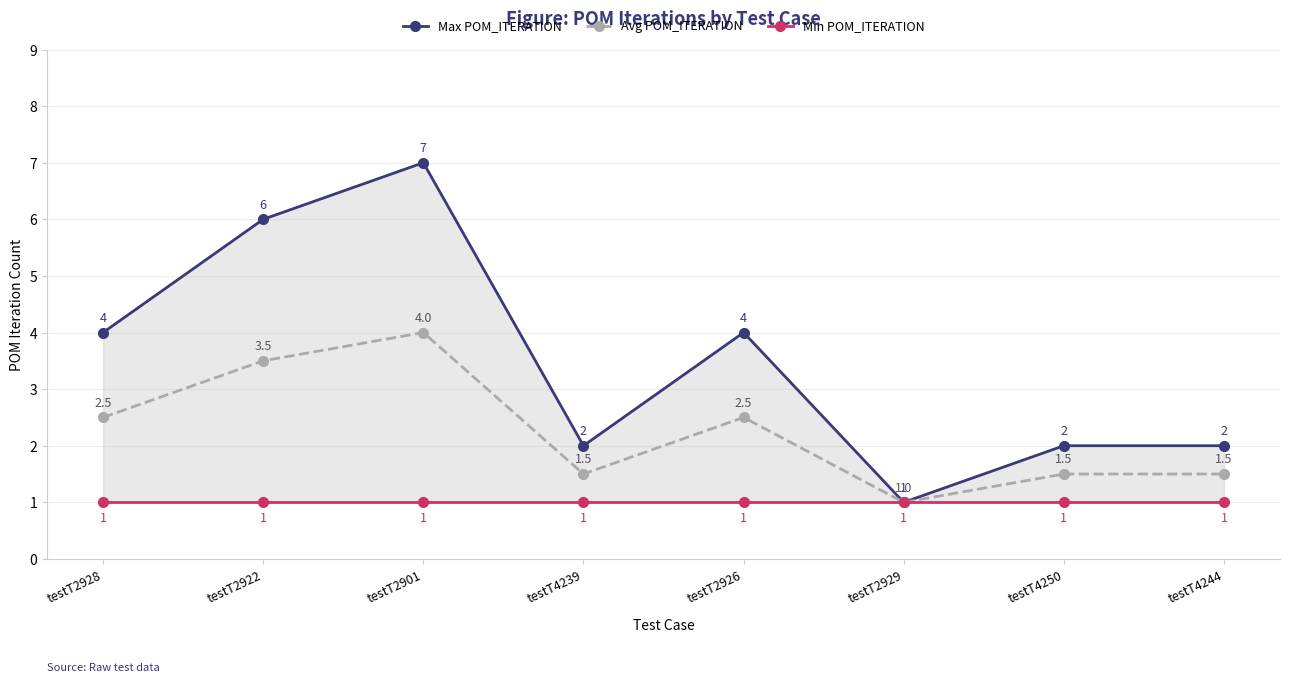

Between testT2928 and testT4244, which series saw the biggest shift?

Max POM_ITERATION